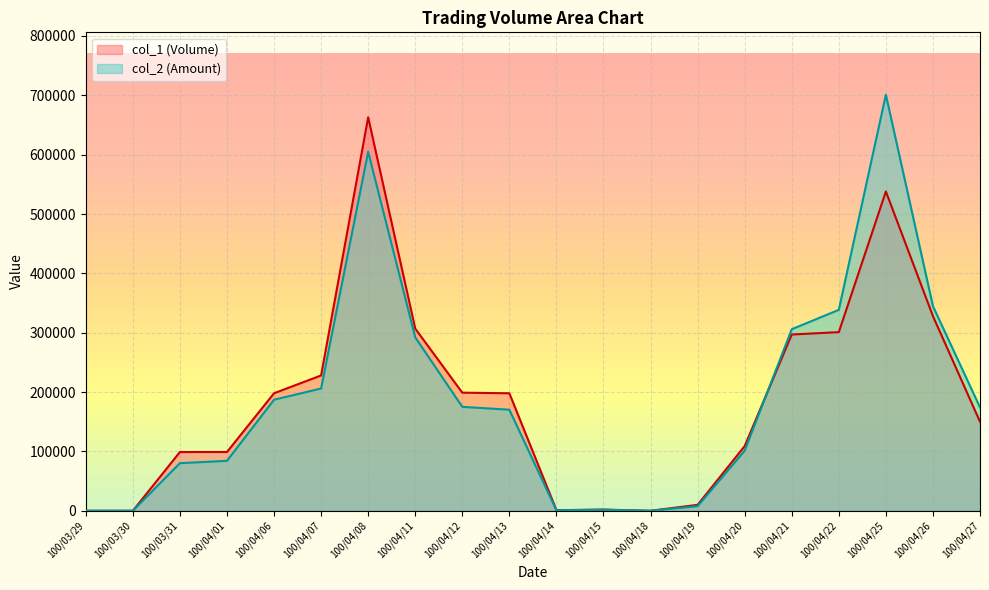

Reading right to left, extract all data points from this chart.

col_1 (Volume): 100/04/27=150000	100/04/26=328000	100/04/25=538000	100/04/22=301000	100/04/21=297000	100/04/20=109000	100/04/19=10000	100/04/18=0	100/04/15=2000	100/04/14=1000	100/04/13=198000	100/04/12=199000	100/04/11=307000	100/04/08=663000	100/04/07=228000	100/04/06=198000	100/04/01=99000	100/03/31=99000	100/03/30=0	100/03/29=0
col_2 (Amount): 100/04/27=174200	100/04/26=344800	100/04/25=701020	100/04/22=338550	100/04/21=305910	100/04/20=101270	100/04/19=7700	100/04/18=0	100/04/15=1760	100/04/14=840	100/04/13=170280	100/04/12=175130	100/04/11=292220	100/04/08=604800	100/04/07=206010	100/04/06=187110	100/04/01=84150	100/03/31=80190	100/03/30=0	100/03/29=0